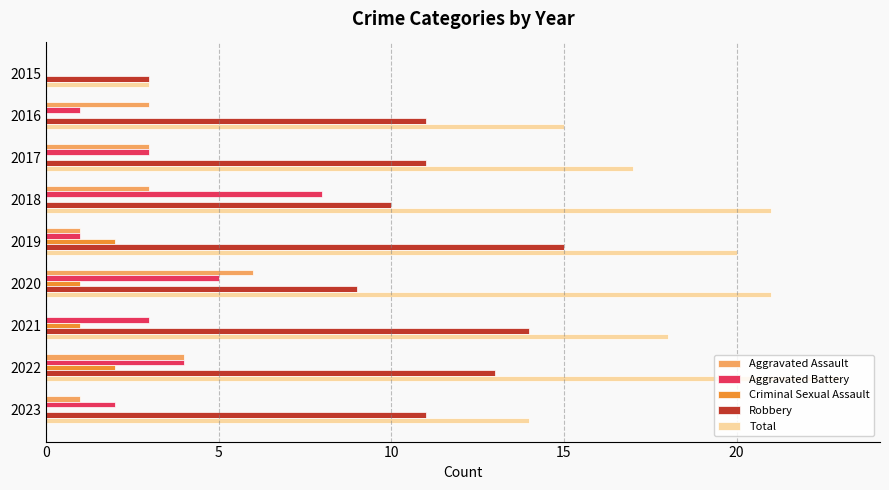

What is the sum of the Total values at 2016 and 2019?

35